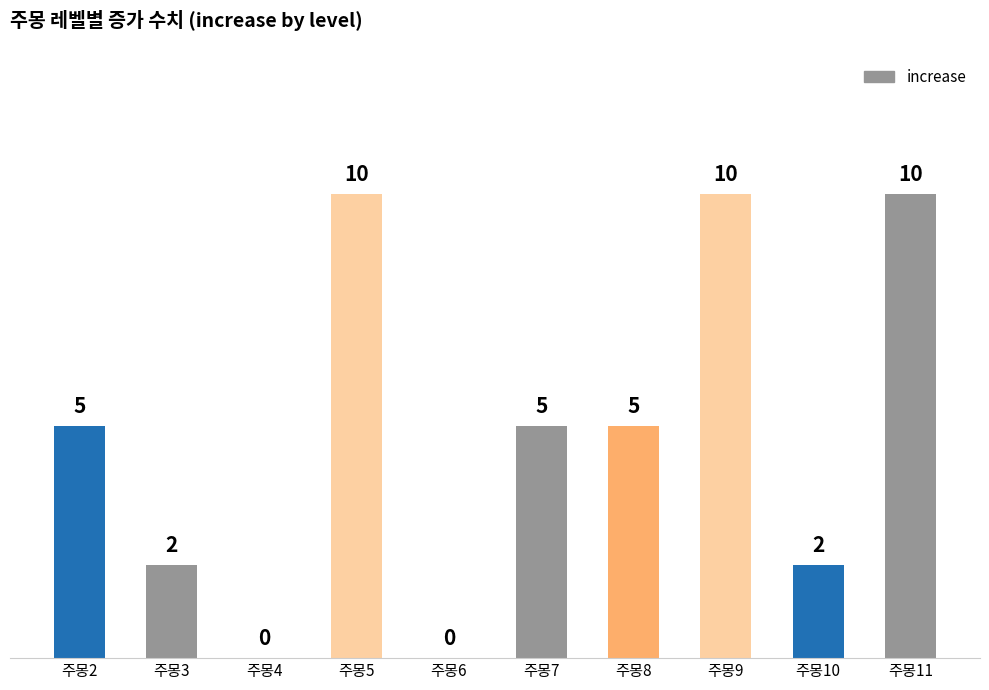

How many distinct data groups are displayed?

1